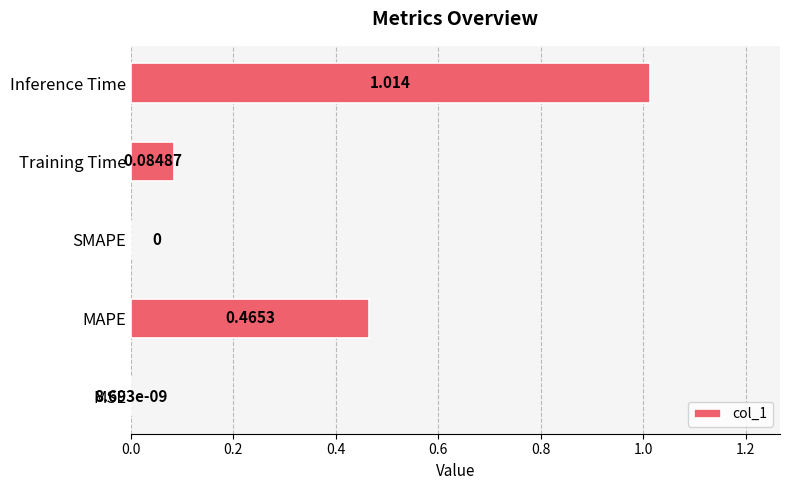

Are the bars grouped side by side (vs. stacked)?

No